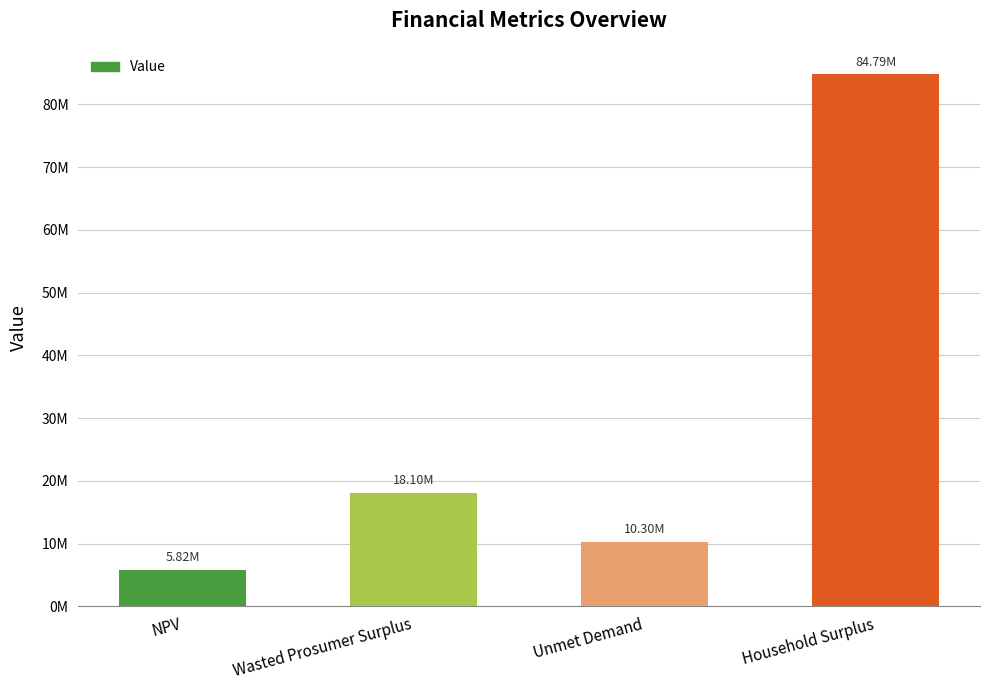

Does the chart contain stacked bars?

No